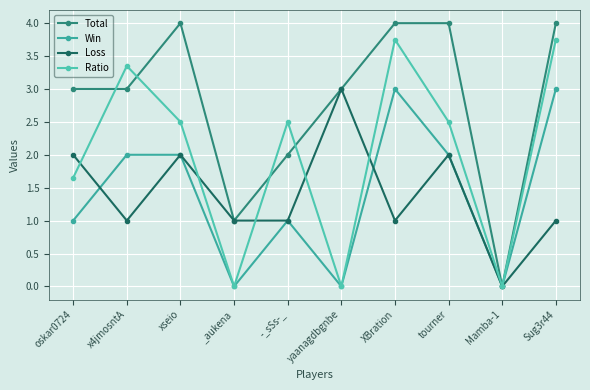

How many lines are shown in the chart?

4